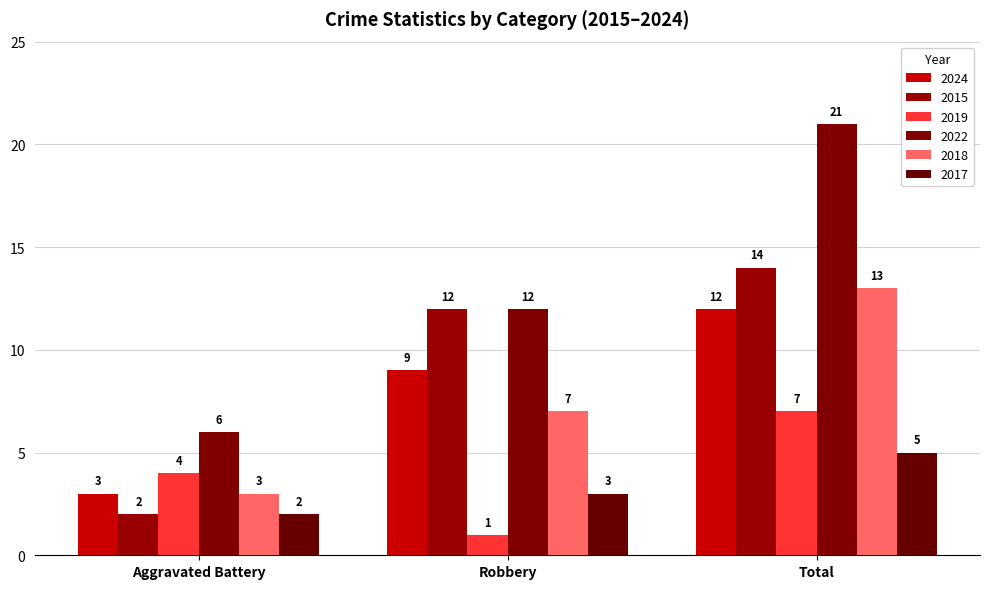

At Robbery, list the series in order from largest to smallest.

2015, 2022, 2024, 2018, 2017, 2019